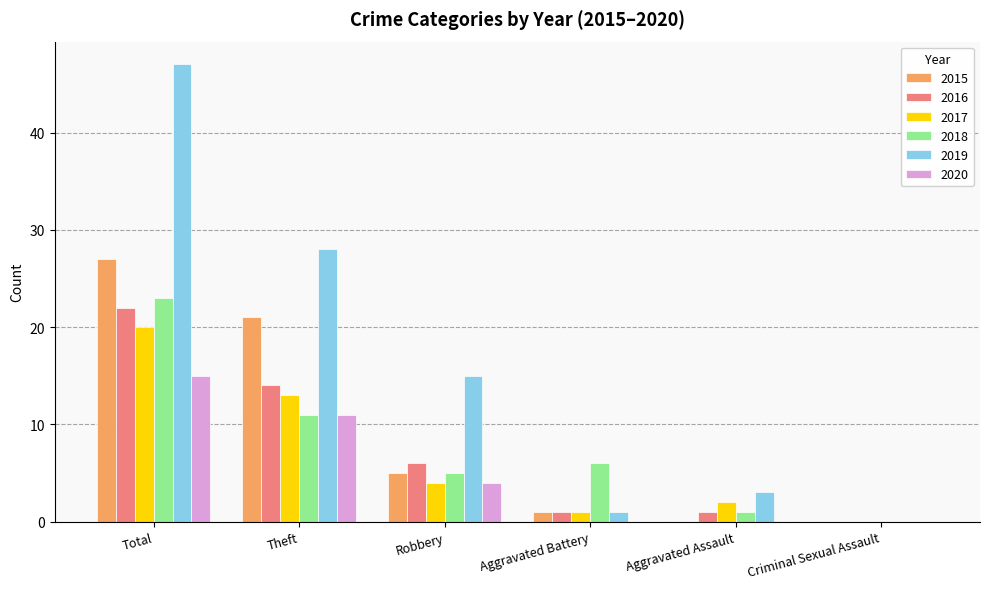

Reading right to left, list all the values displayed in this chart.

2015: 0	0	1	5	21	27
2016: 0	1	1	6	14	22
2017: 0	2	1	4	13	20
2018: 0	1	6	5	11	23
2019: 0	3	1	15	28	47
2020: 0	0	0	4	11	15